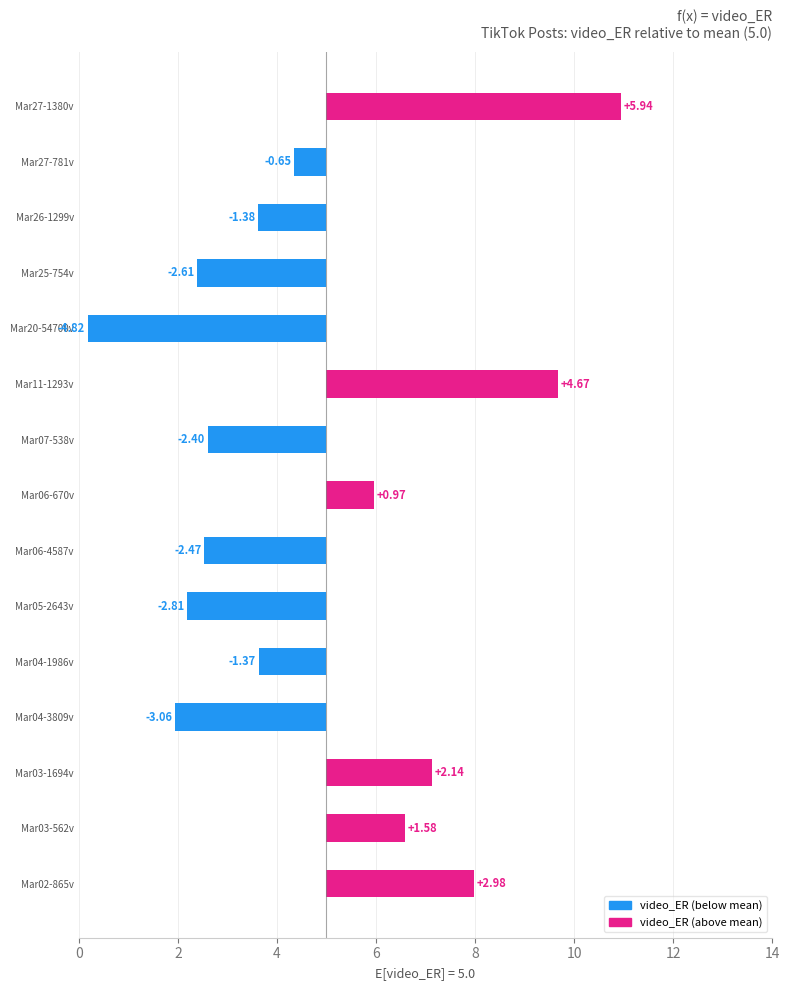

Does the chart contain any negative values?

Yes